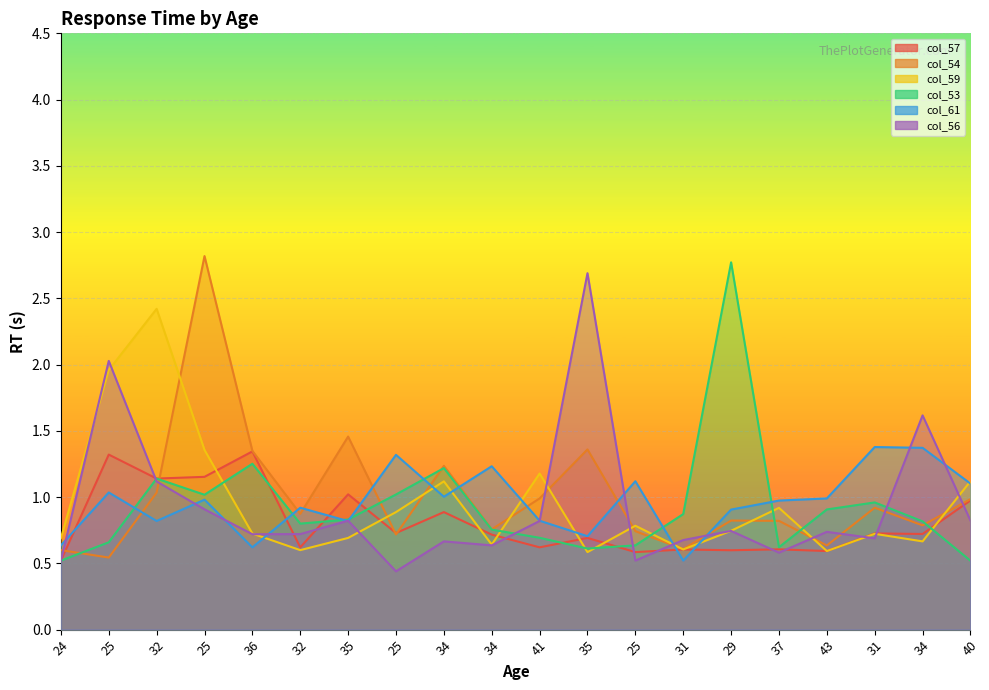

Which label corresponds to the smallest value in the chart?

25